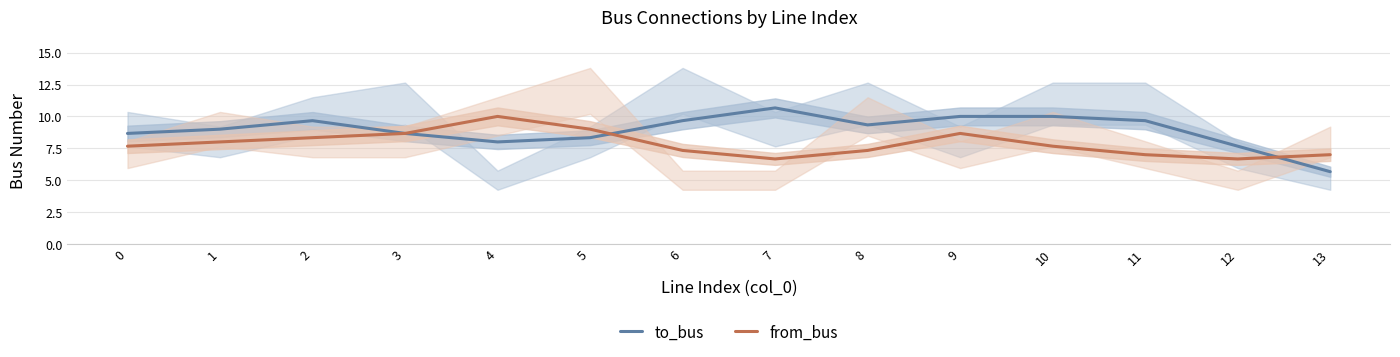

List the series in order of their overall mean, highest first.

to_bus, from_bus